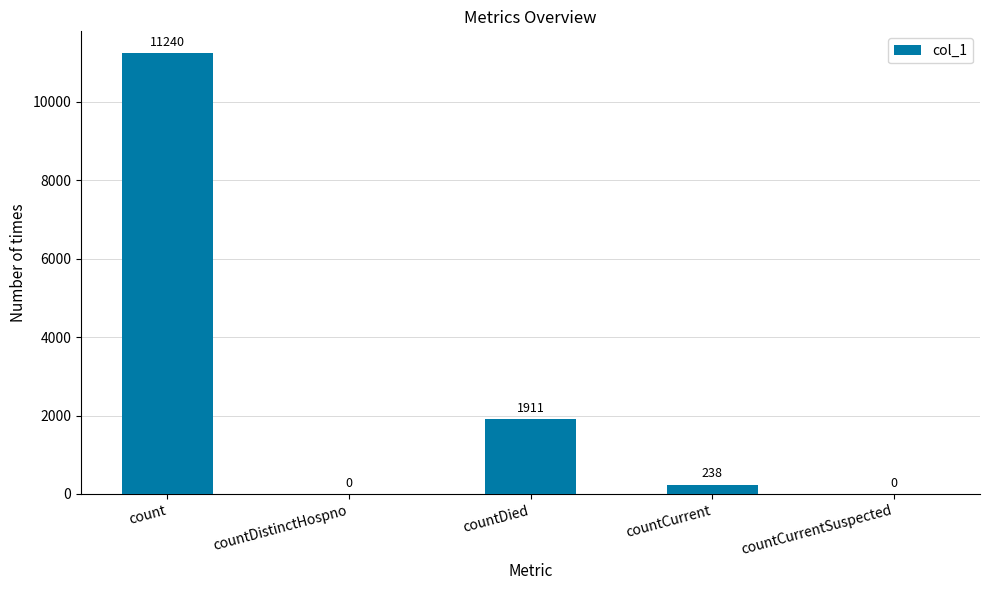

Are the bars horizontal?

No